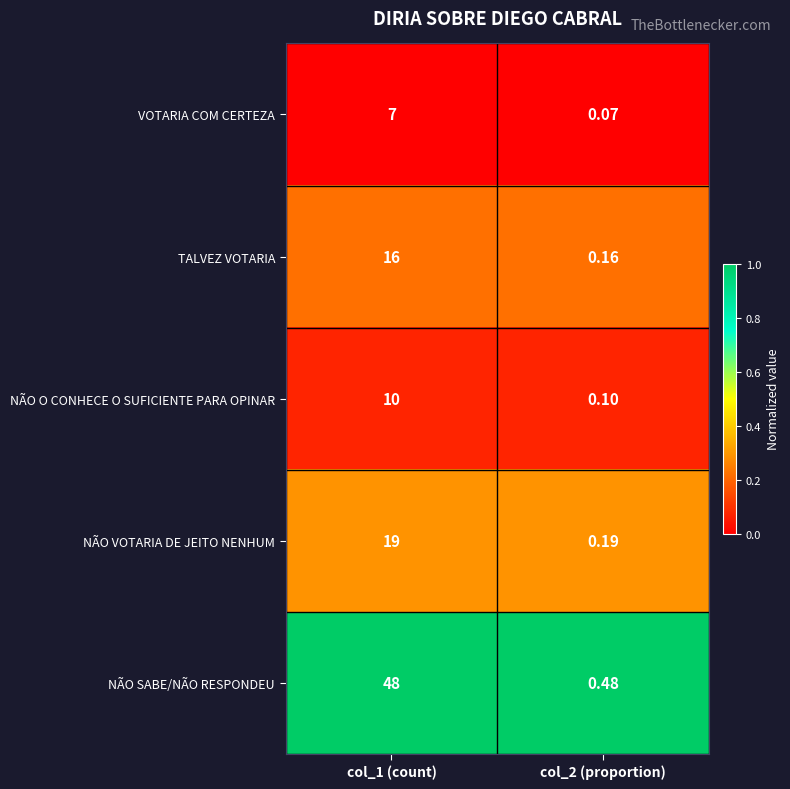

Which series has the largest range (max minus min)?

NÃO SABE/NÃO RESPONDEU